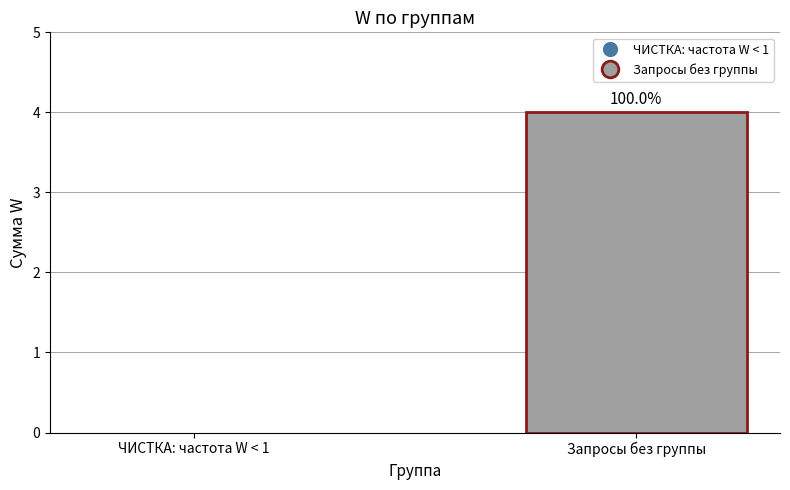

Which label corresponds to the largest value in the chart?

Запросы без группы